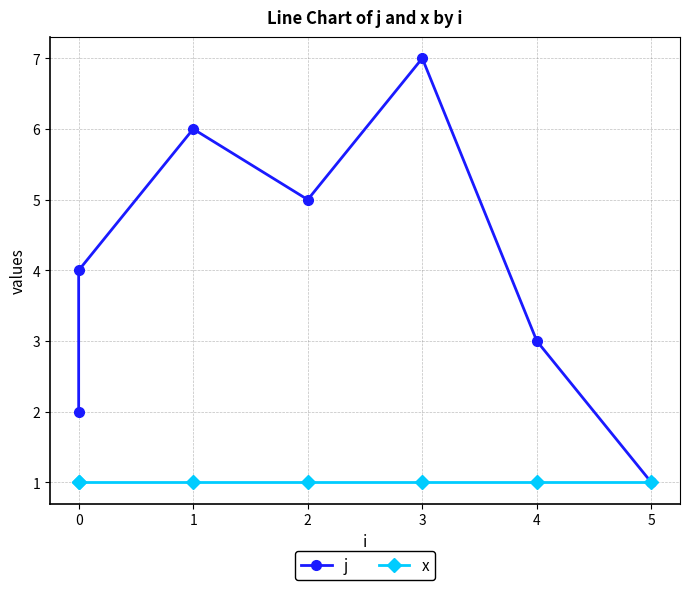

Which series has the largest total across all categories?

j